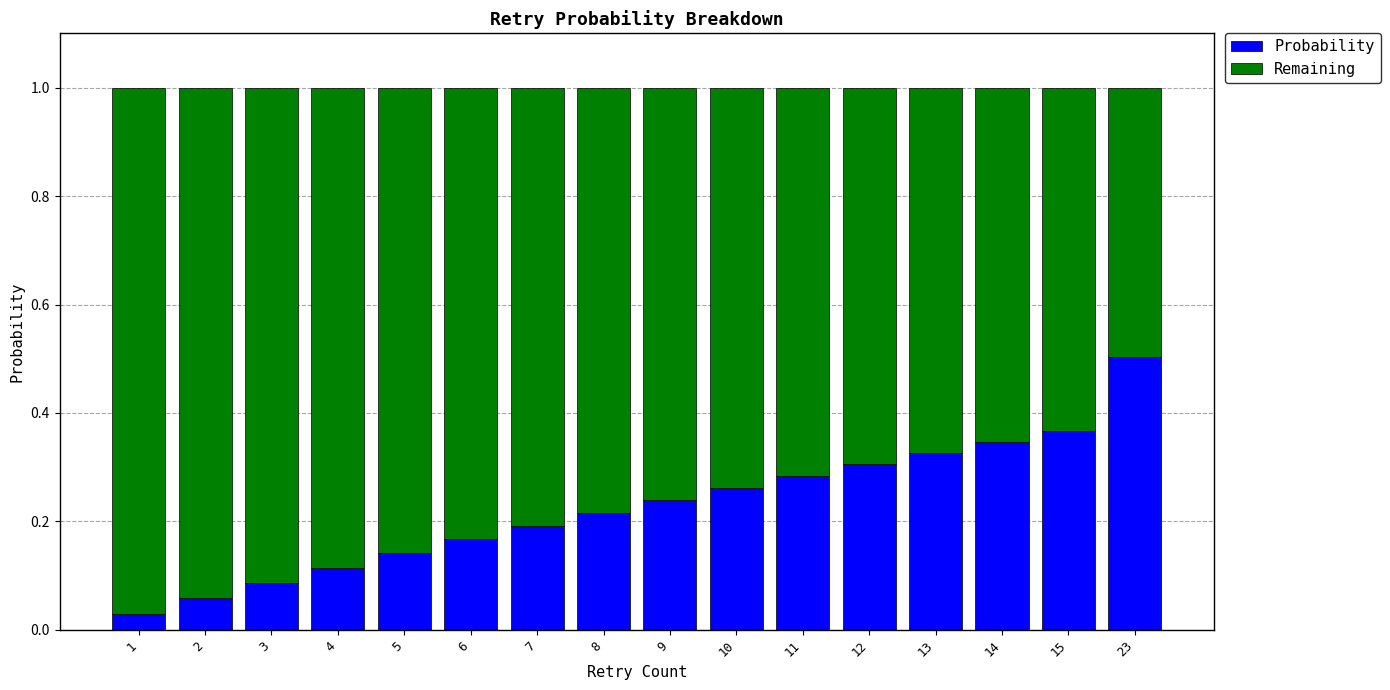

The Probability series shows 0.1 at 14. True or false?

False